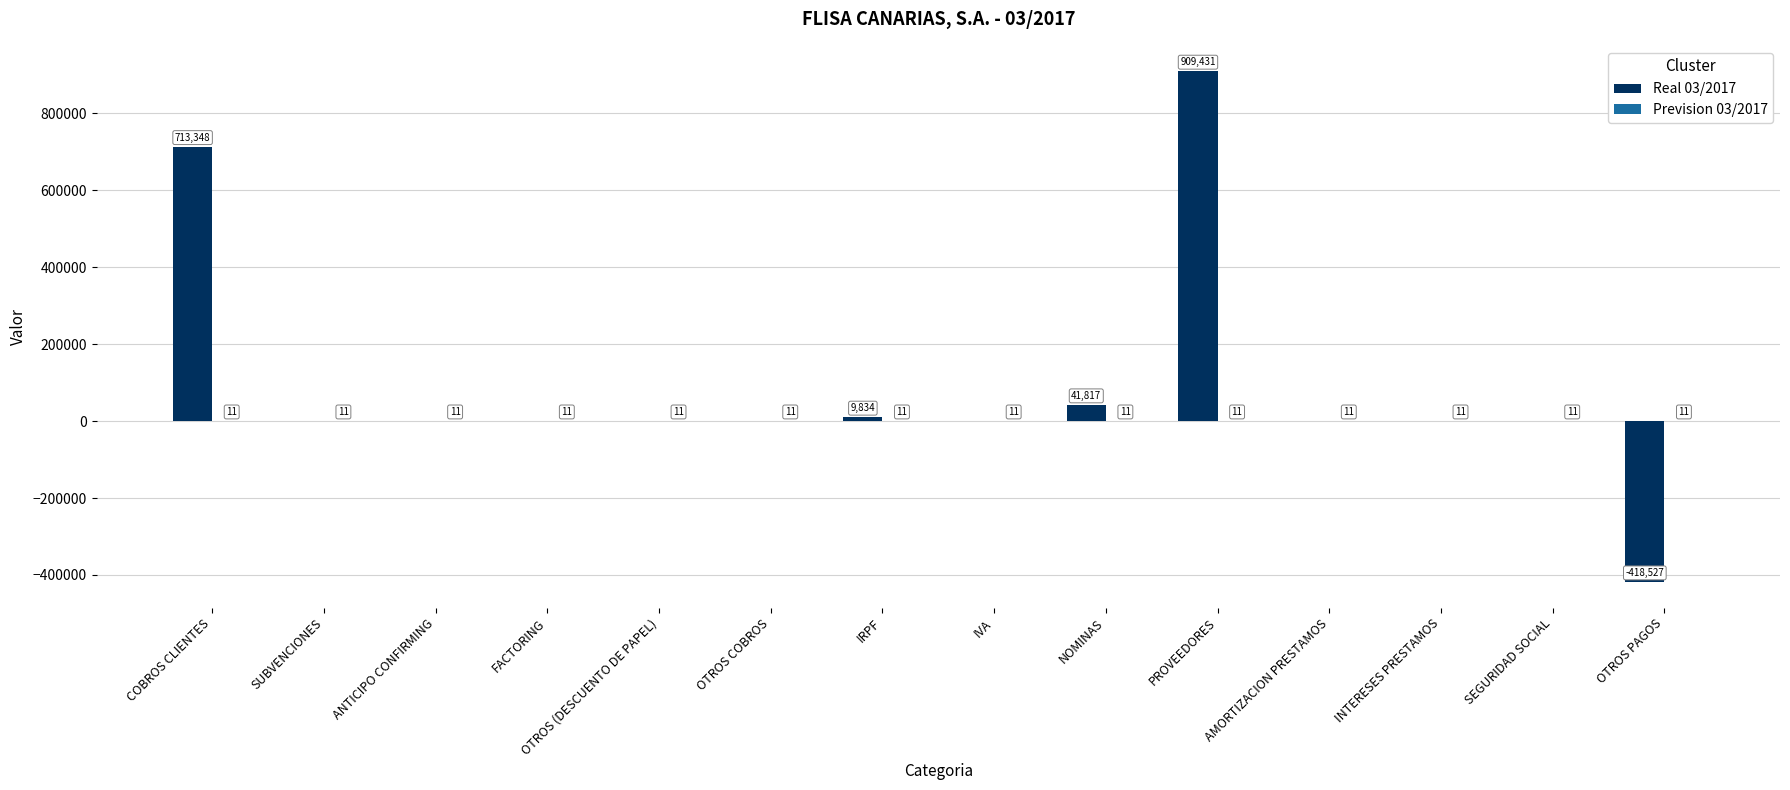

What is the total value across all series at ANTICIPO CONFIRMING?

11.0